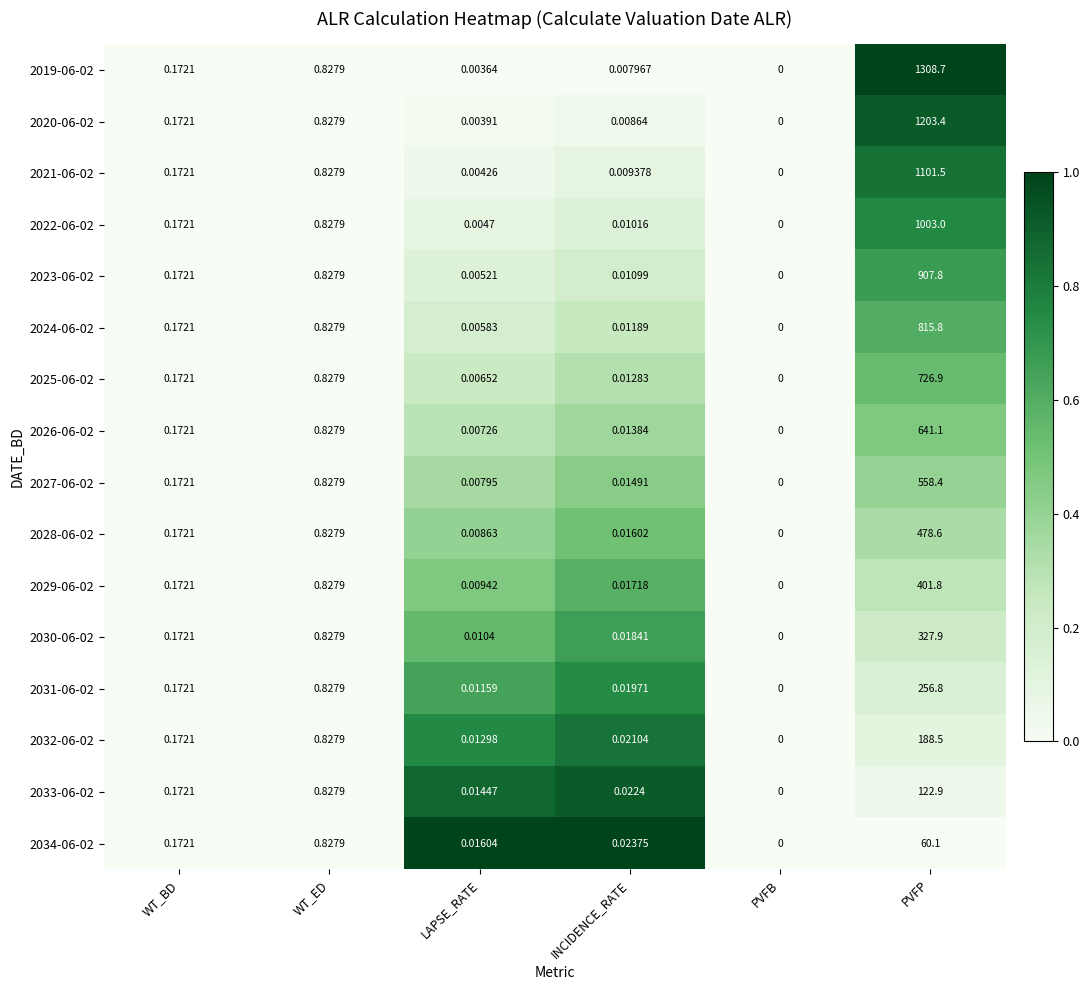

Which series has the widest spread of values?

2019-06-02